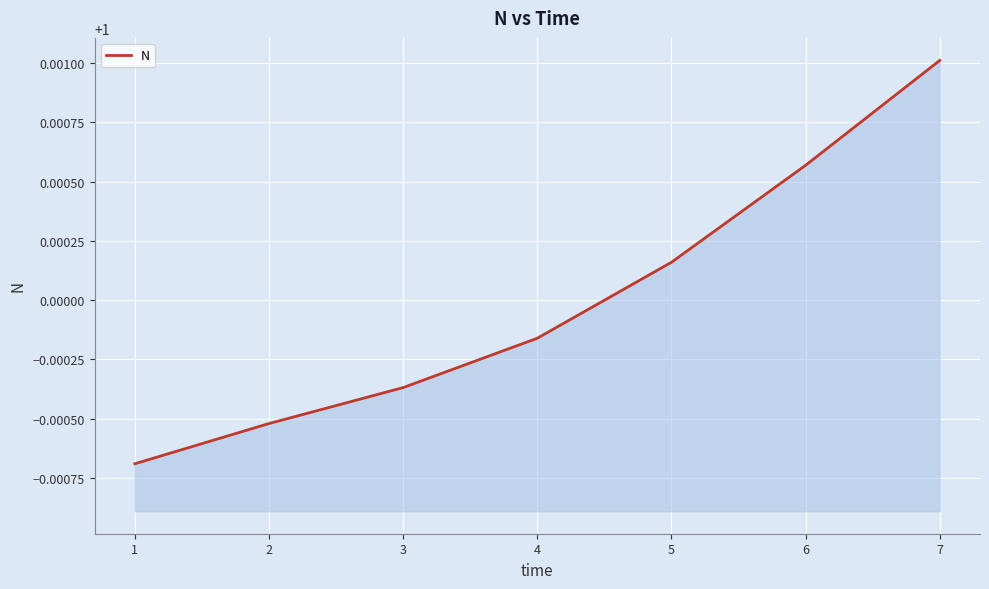

What is the sum of all values?

7.0